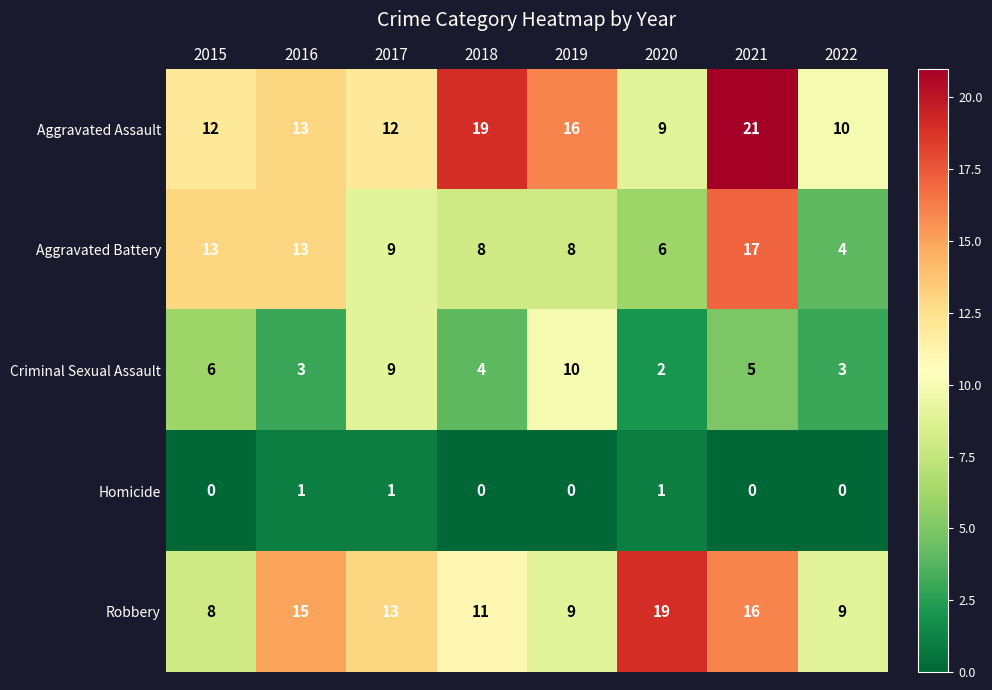

At how many categories does at least one series exceed 9?

8